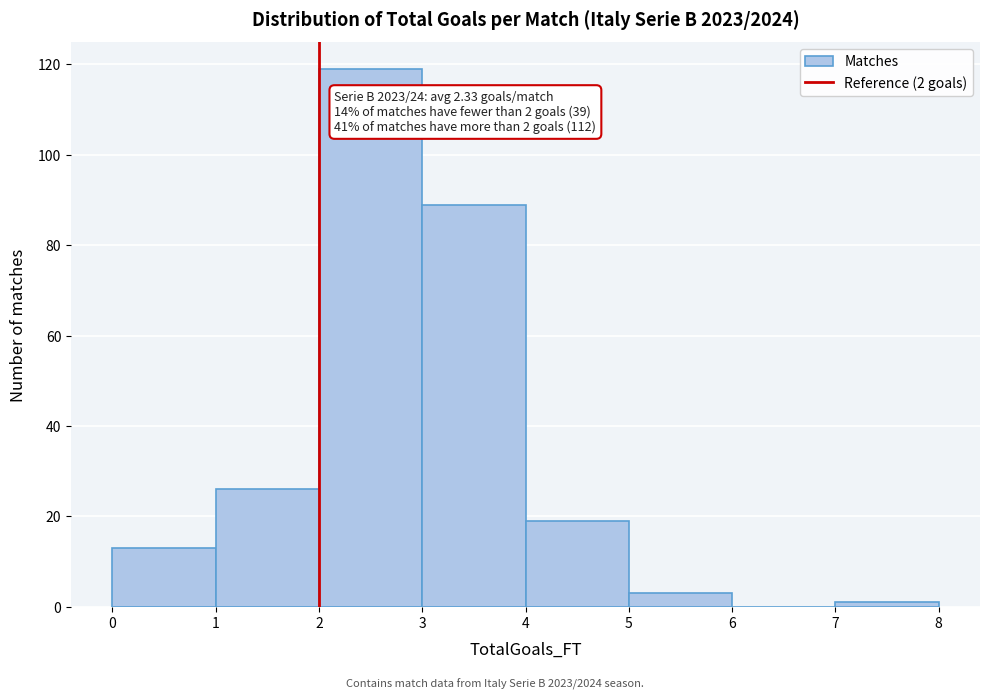

Which range on the x-axis has the tallest bar?

2 to 3